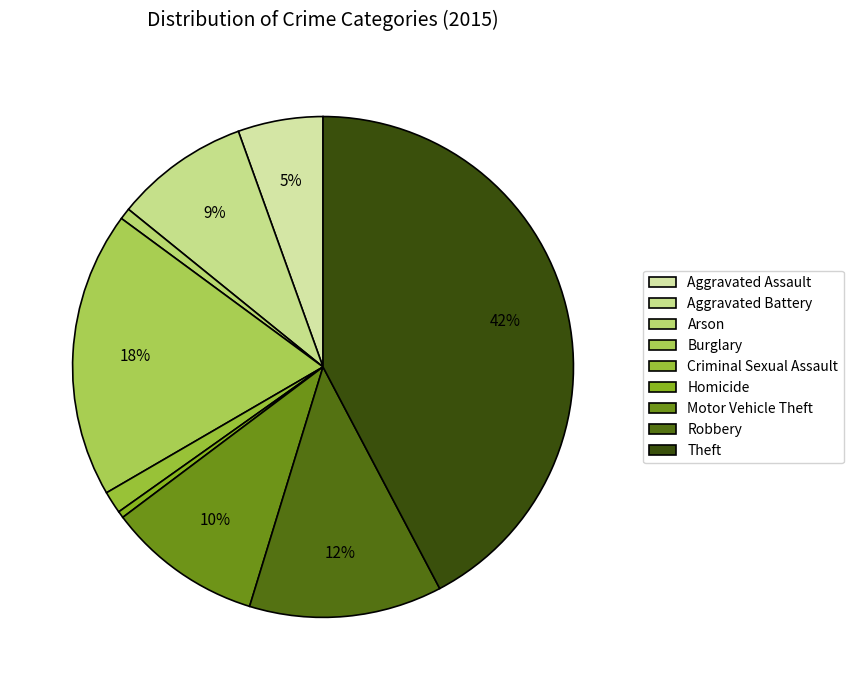

How many slices are in this pie chart?

9